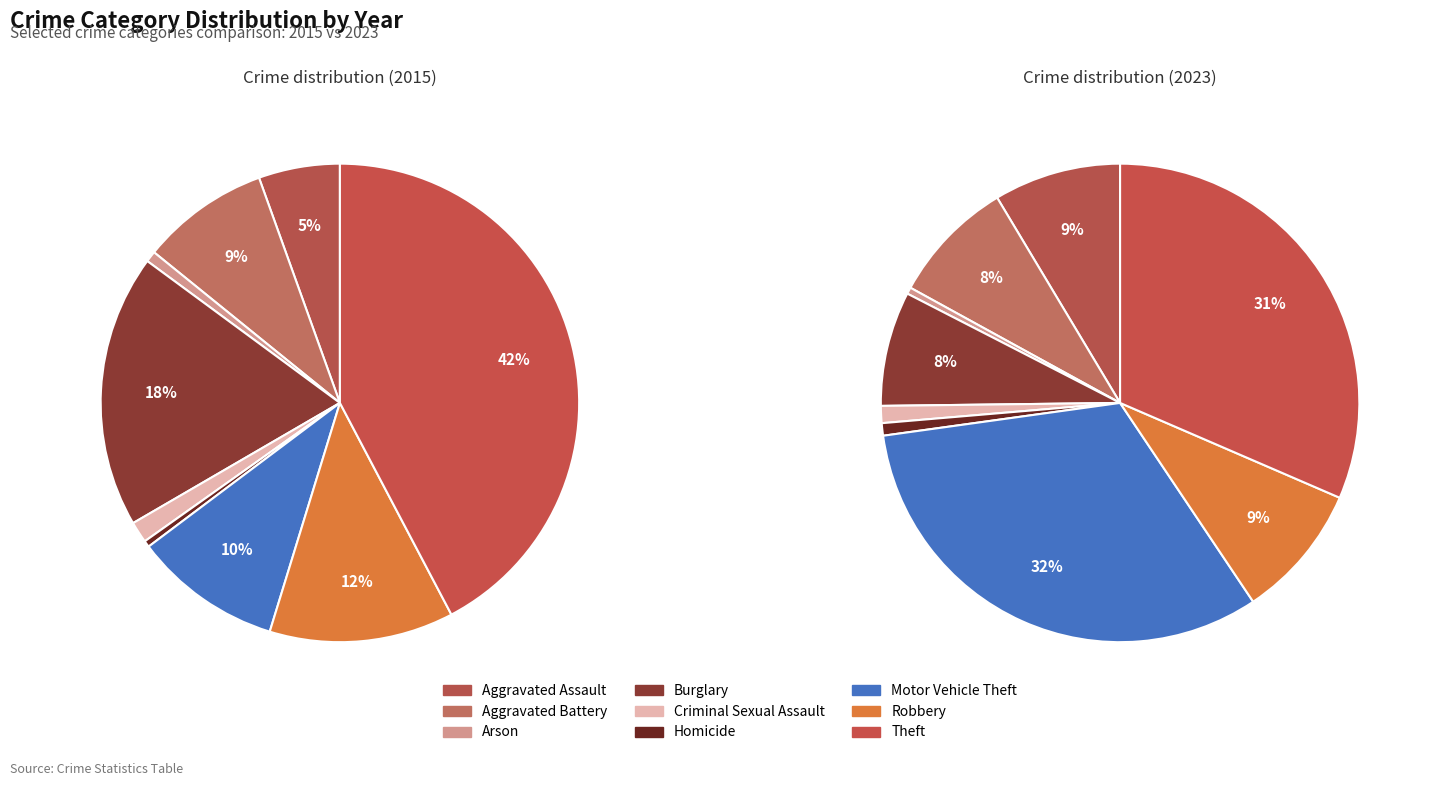

Does any single category account for the majority?

No